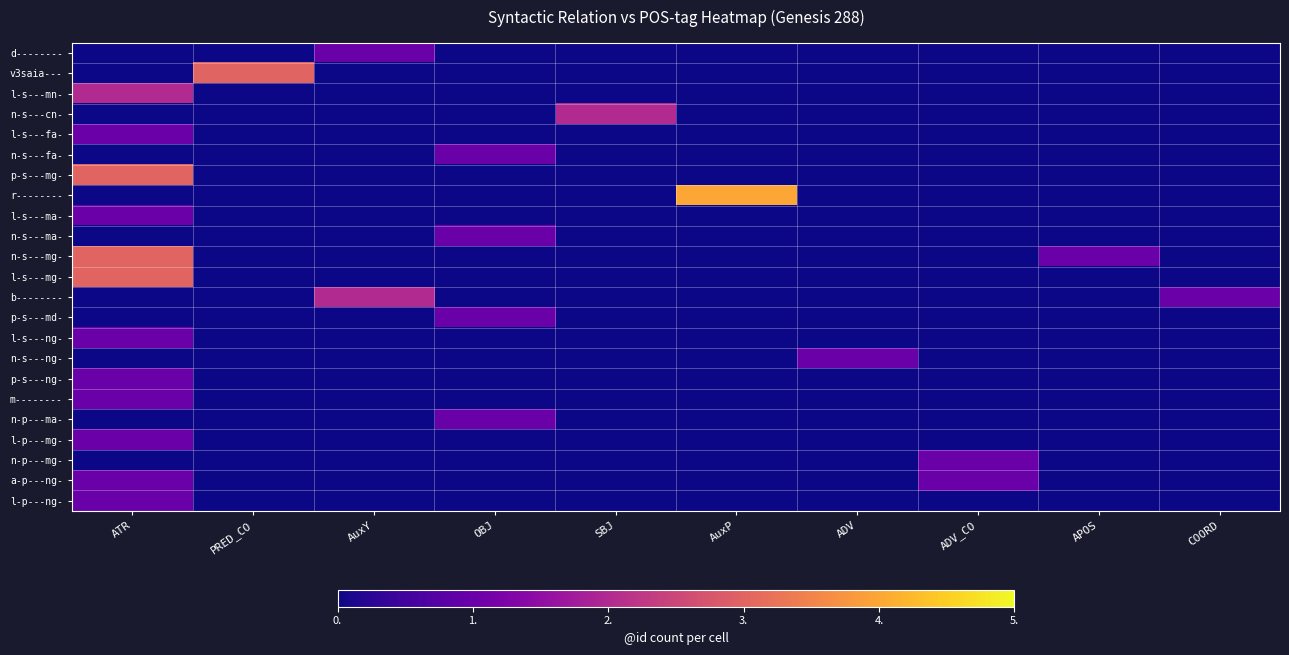

Reading right to left, what are all the values shown in this chart?

row_0: 0	0	0	0	0	0	0	1	0	0
row_1: 0	0	0	0	0	0	0	0	3	0
row_2: 0	0	0	0	0	0	0	0	0	2
row_3: 0	0	0	0	0	2	0	0	0	0
row_4: 0	0	0	0	0	0	0	0	0	1
row_5: 0	0	0	0	0	0	1	0	0	0
row_6: 0	0	0	0	0	0	0	0	0	3
row_7: 0	0	0	0	4	0	0	0	0	0
row_8: 0	0	0	0	0	0	0	0	0	1
row_9: 0	0	0	0	0	0	1	0	0	0
row_10: 0	1	0	0	0	0	0	0	0	3
row_11: 0	0	0	0	0	0	0	0	0	3
row_12: 1	0	0	0	0	0	0	2	0	0
row_13: 0	0	0	0	0	0	1	0	0	0
row_14: 0	0	0	0	0	0	0	0	0	1
row_15: 0	0	0	1	0	0	0	0	0	0
row_16: 0	0	0	0	0	0	0	0	0	1
row_17: 0	0	0	0	0	0	0	0	0	1
row_18: 0	0	0	0	0	0	1	0	0	0
row_19: 0	0	0	0	0	0	0	0	0	1
row_20: 0	0	1	0	0	0	0	0	0	0
row_21: 0	0	1	0	0	0	0	0	0	1
row_22: 0	0	0	0	0	0	0	0	0	1